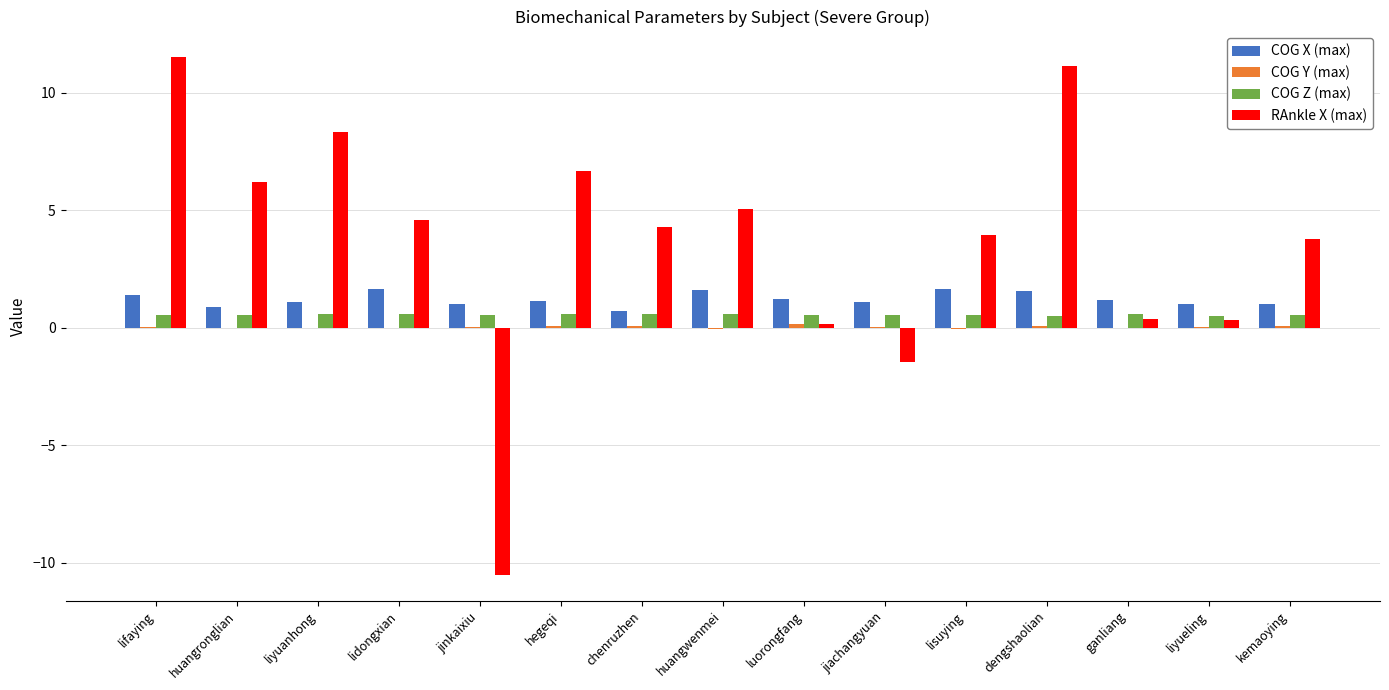

What is the total value across all series at kemaoying?

5.4